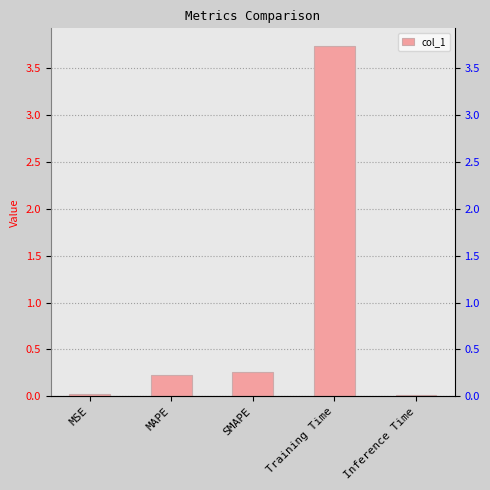

Read the value at MAPE.

0.2